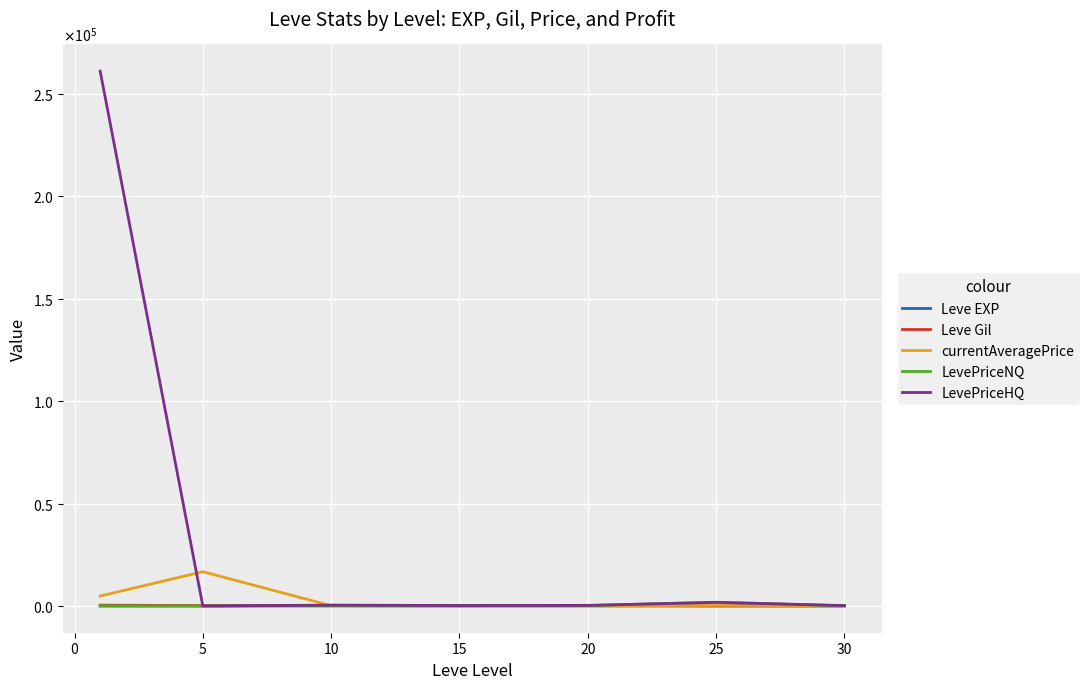

Does the chart display data point markers on the line(s)?

No